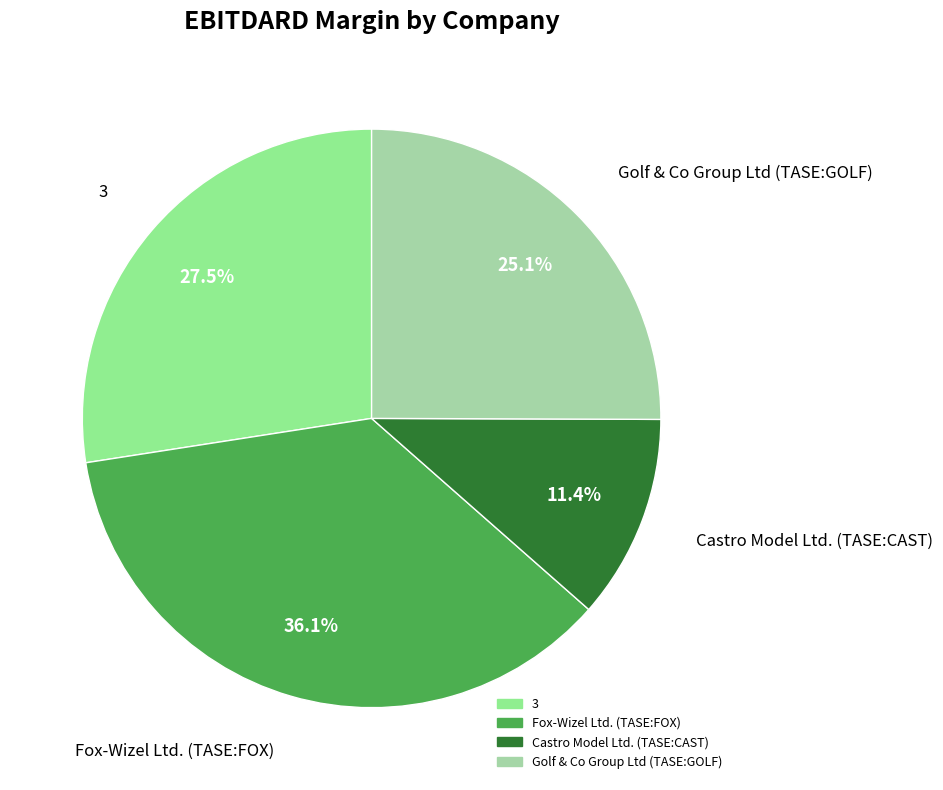

What portion of the pie excludes Golf & Co Group Ltd (TASE:GOLF)?

74.9%